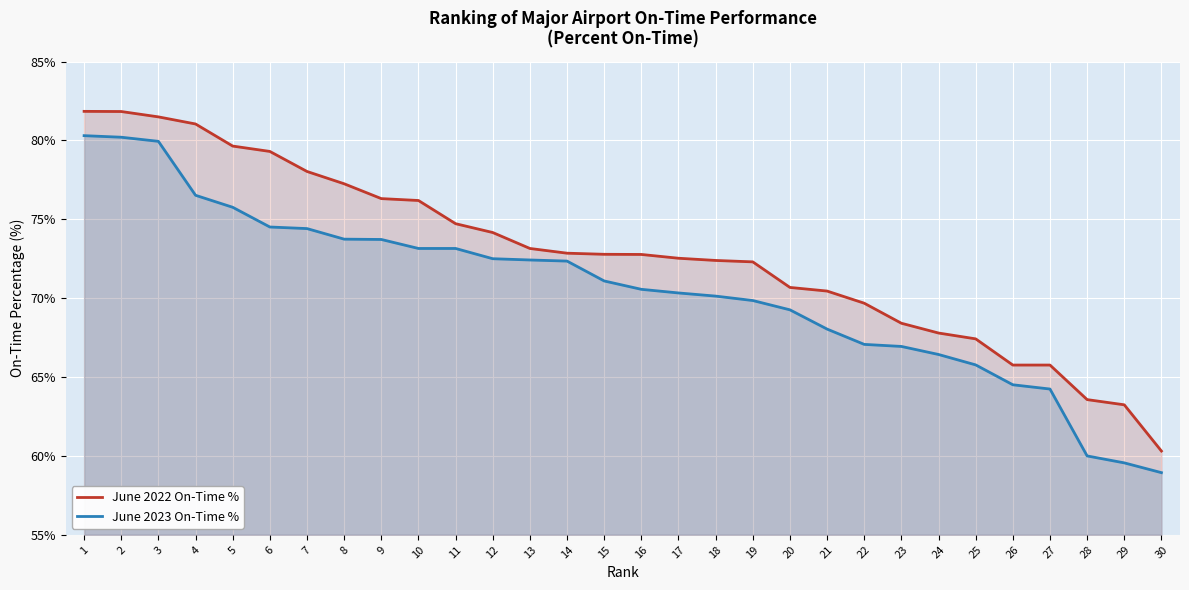

Reading left to right, extract all data points from this chart.

June 2022 On-Time %: 81.8	81.8	81.5	81.0	79.6	79.3	78.0	77.2	76.3	76.2	74.7	74.2	73.2	72.8	72.8	72.8	72.5	72.4	72.3	70.7	70.5	69.7	68.4	67.8	67.4	65.8	65.8	63.6	63.2	60.3
June 2023 On-Time %: 80.3	80.2	79.9	76.5	75.8	74.5	74.4	73.7	73.7	73.2	73.2	72.5	72.4	72.3	71.1	70.6	70.3	70.1	69.8	69.3	68.0	67.1	66.9	66.4	65.8	64.5	64.2	60.0	59.6	58.9